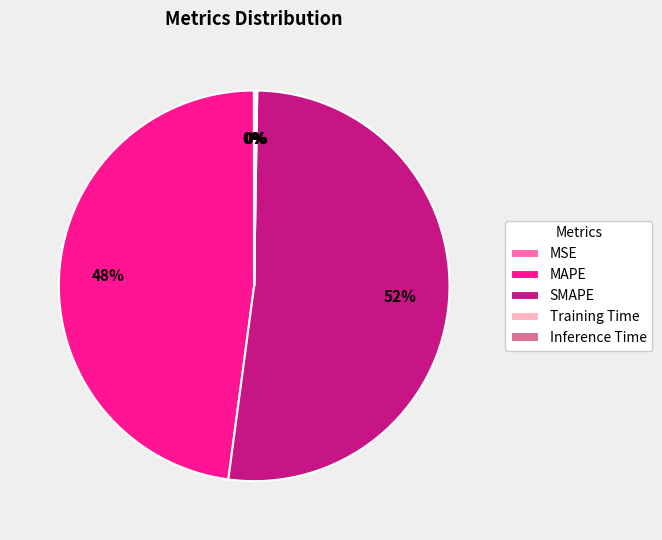

True or false: MAPE accounts for 56% of the total.

False